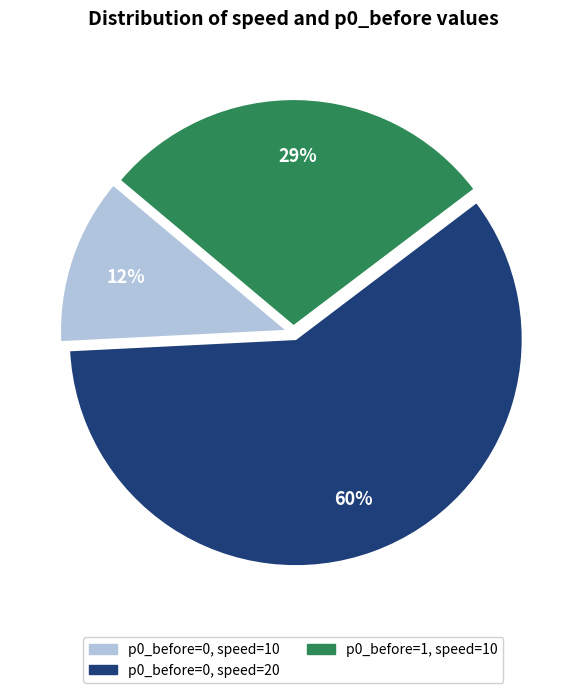

How many slices are in this pie chart?

3